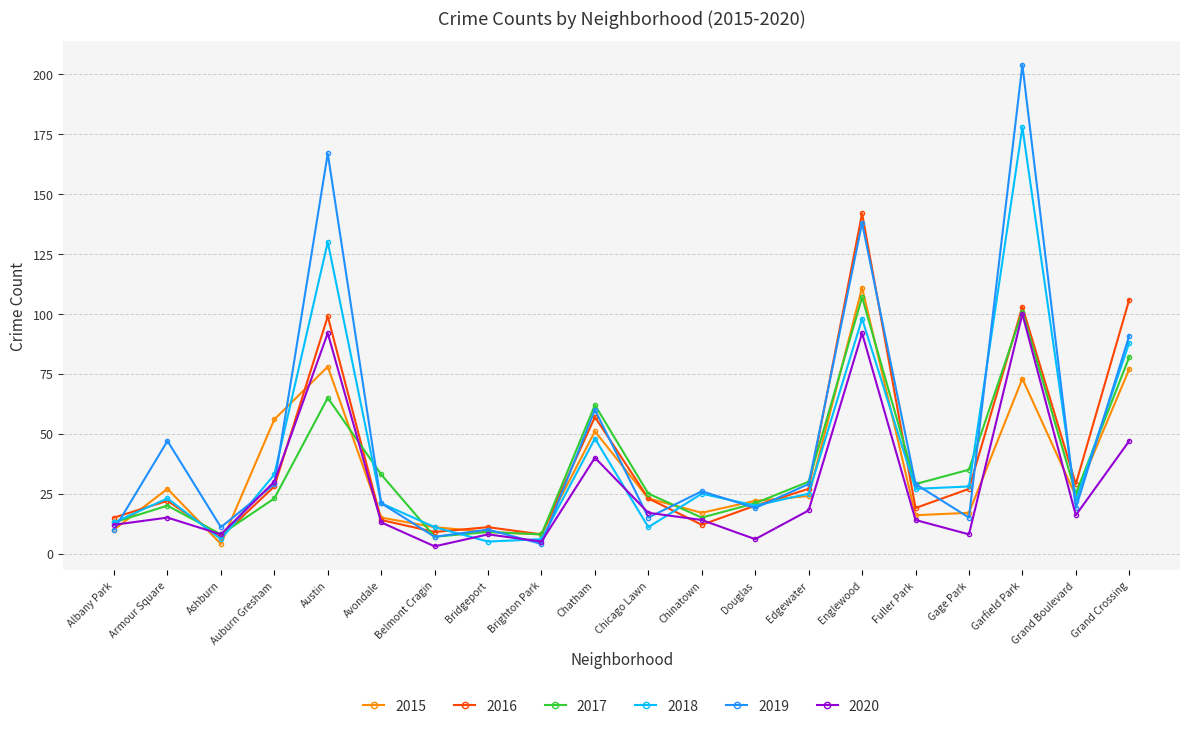

Is it true that 2015 equals 110 at Garfield Park?

False